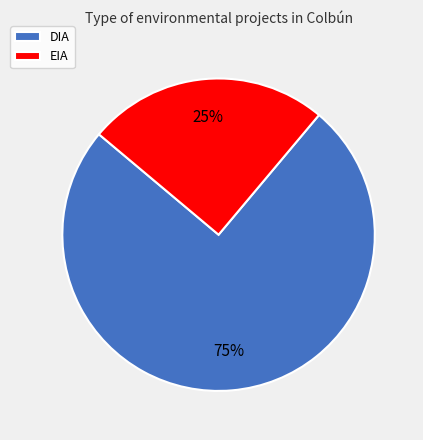

To the nearest percent, what percentage of the pie is DIA?

75%